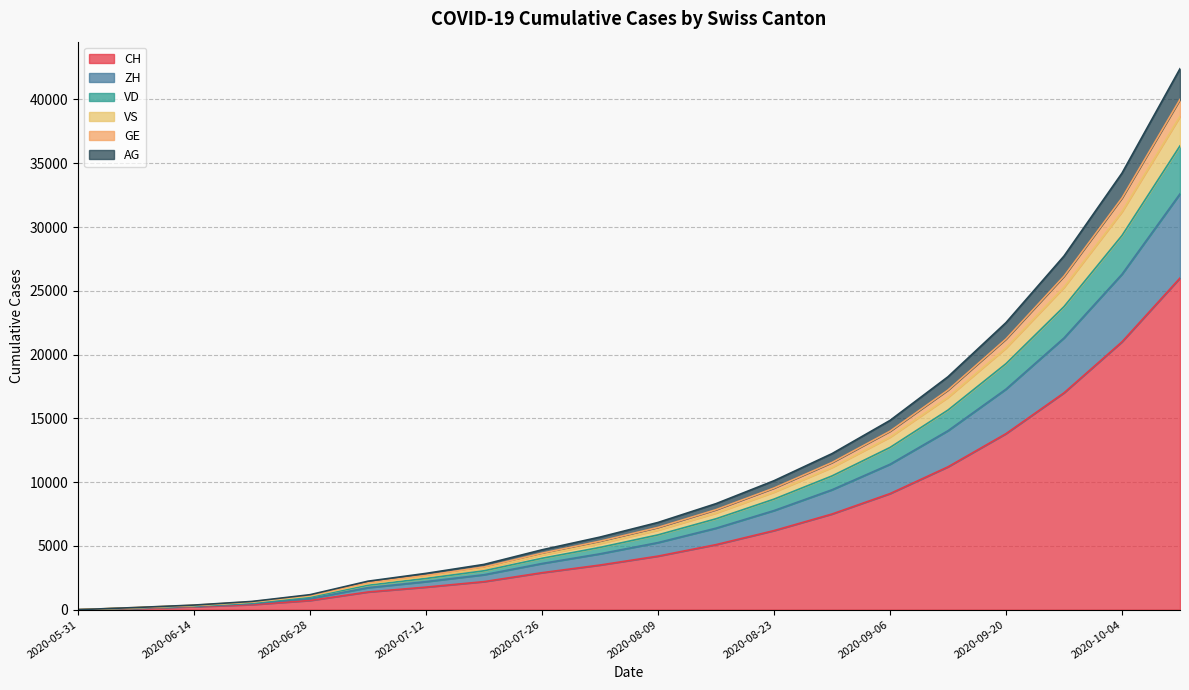

True or false: VS has more than 2 points higher than both neighbors.

False